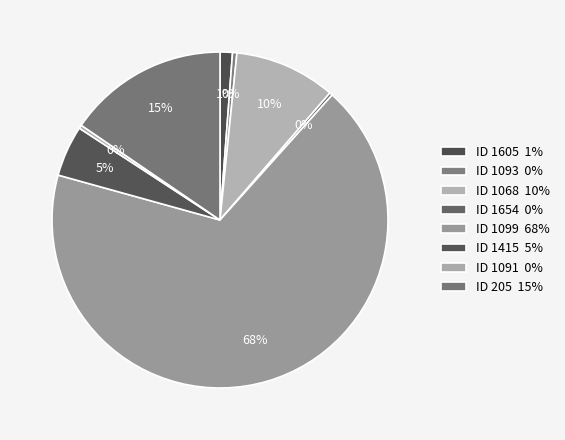

How many slices are in this pie chart?

8